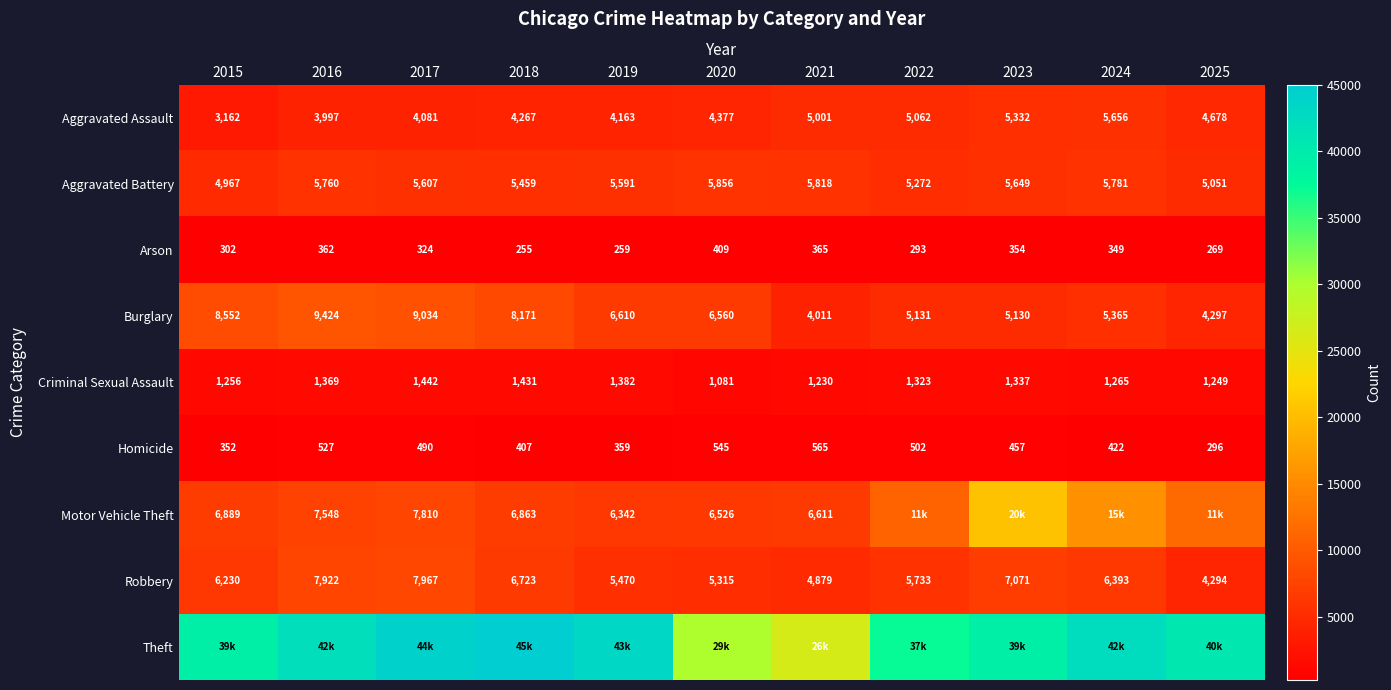

Where does the Burglary series first go above 6560?

2015